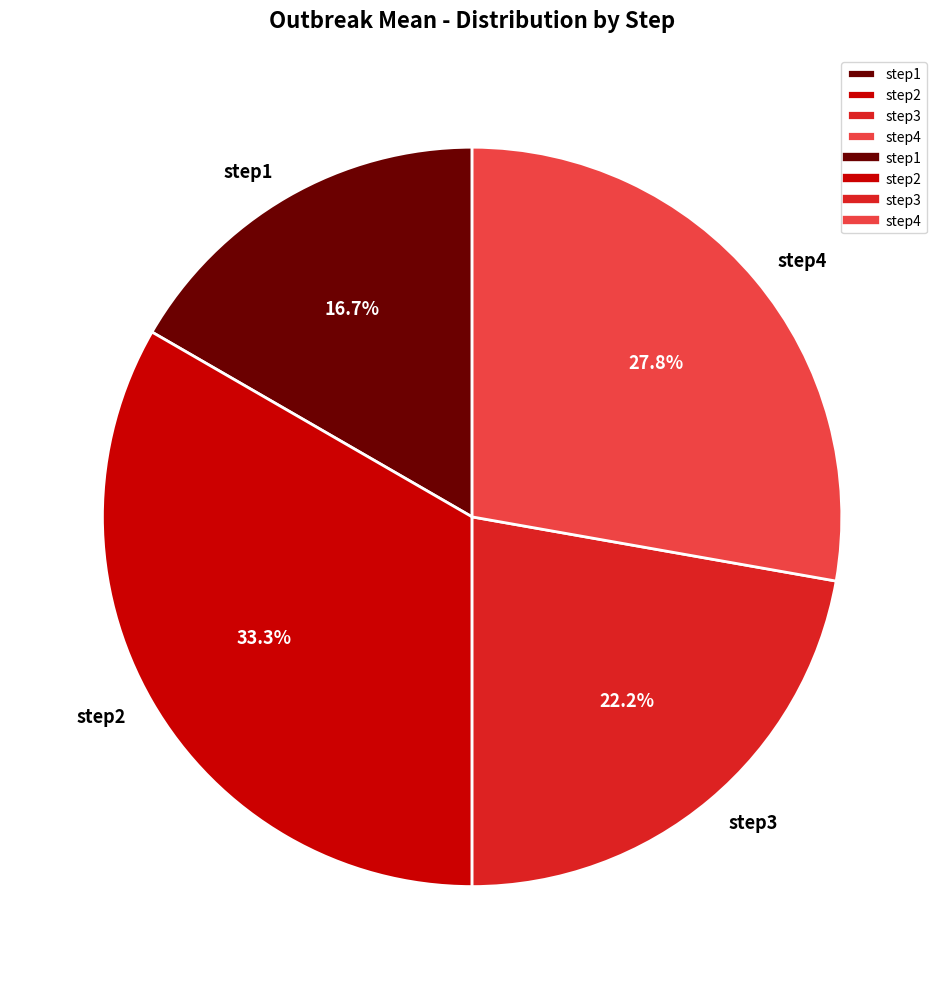

The step1 slice represents 17% of the pie. True or false?

True